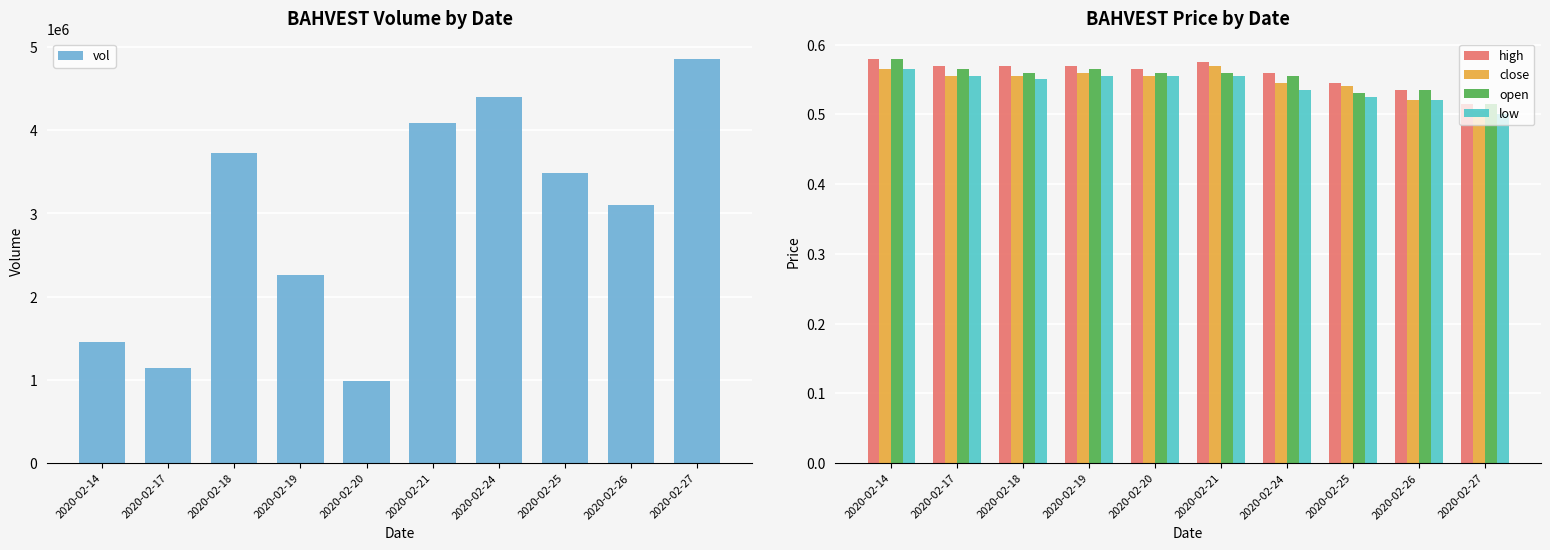

What is the value of the high bar at the 9th from the left?

0.5